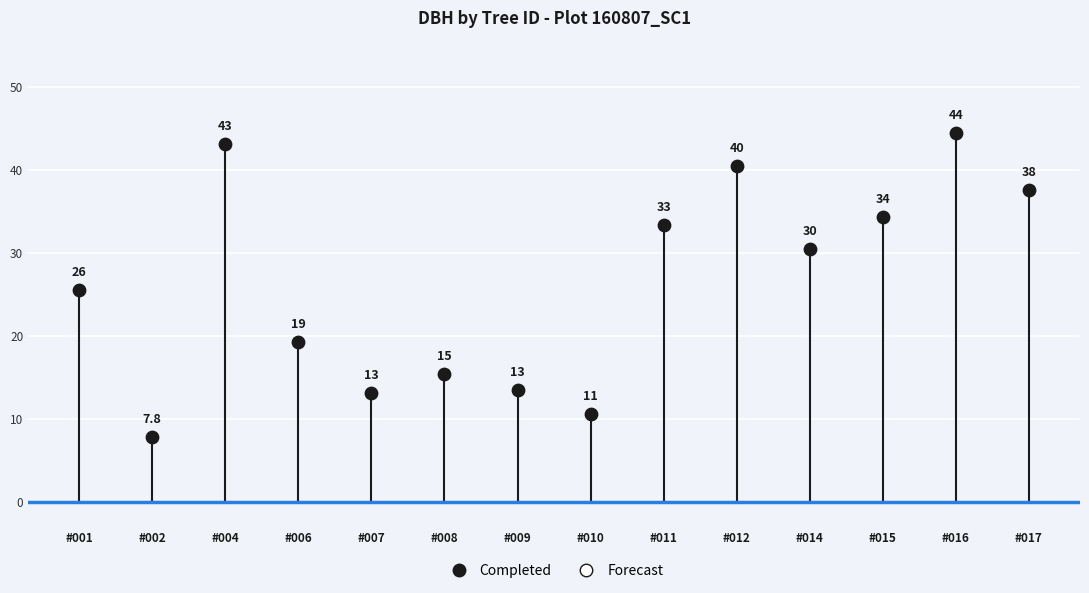

What Y value in the scatter plot is closest to 26?

25.6